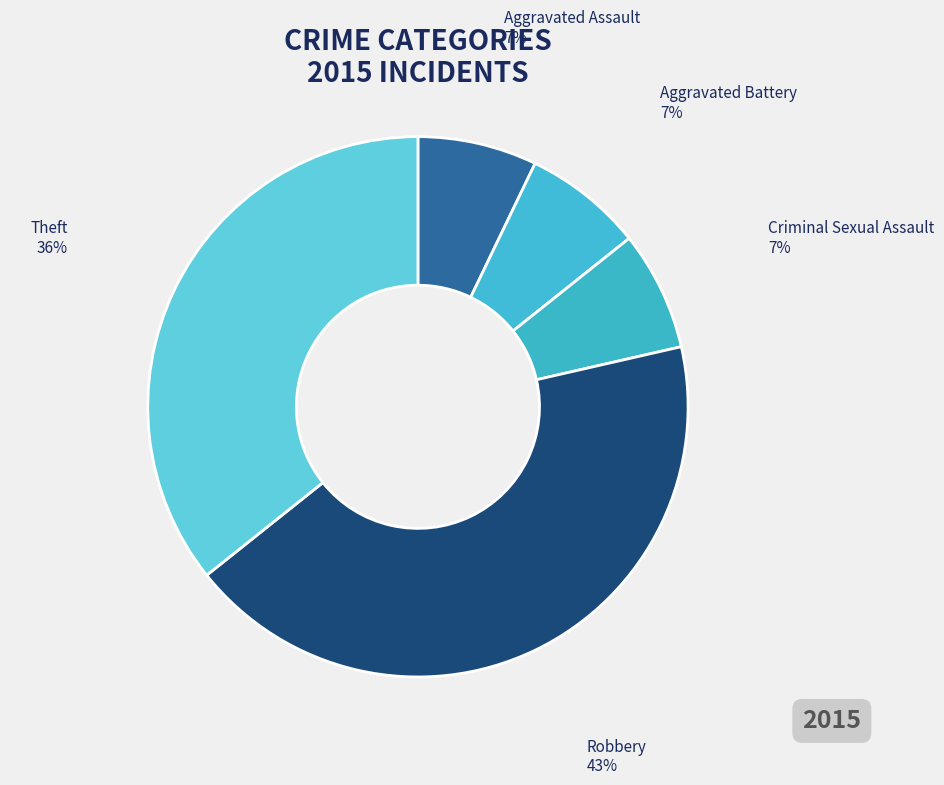

Count the number of slices in the pie.

5